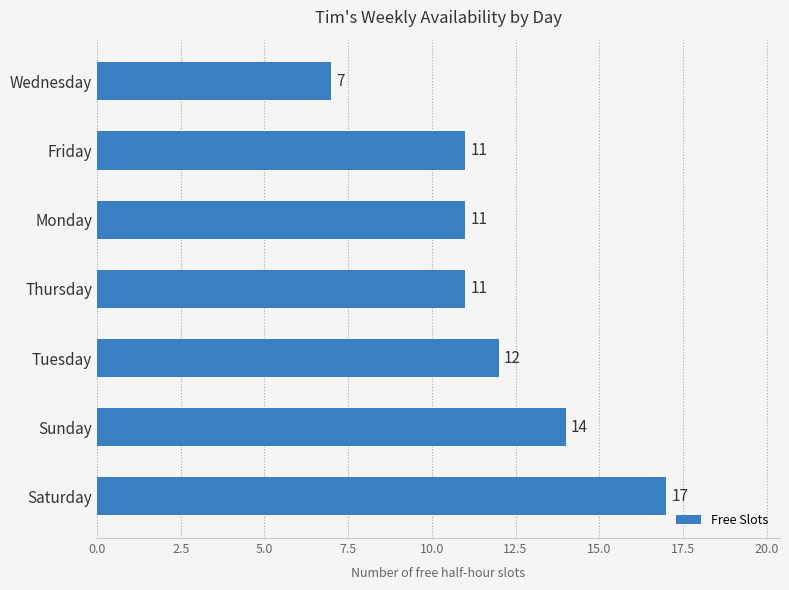

Reading bottom to top, transcribe all the data shown in this chart.

Saturday=17	Sunday=14	Tuesday=12	Thursday=11	Monday=11	Friday=11	Wednesday=7